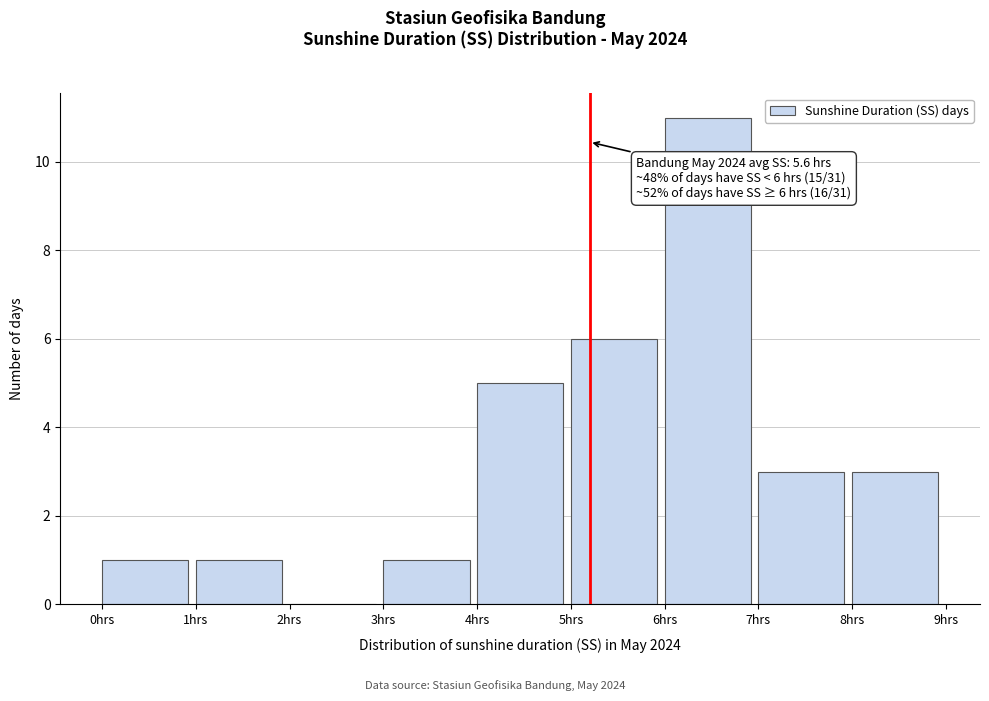

Over which range of the x-axis is the bar tallest?

6 to 7